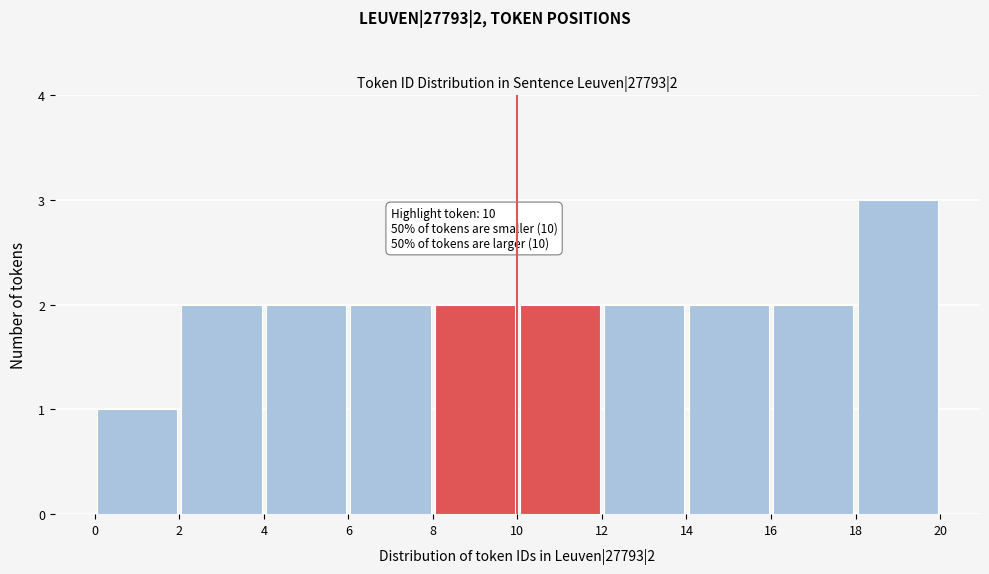

Which range on the x-axis has the tallest bar?

18 to 20